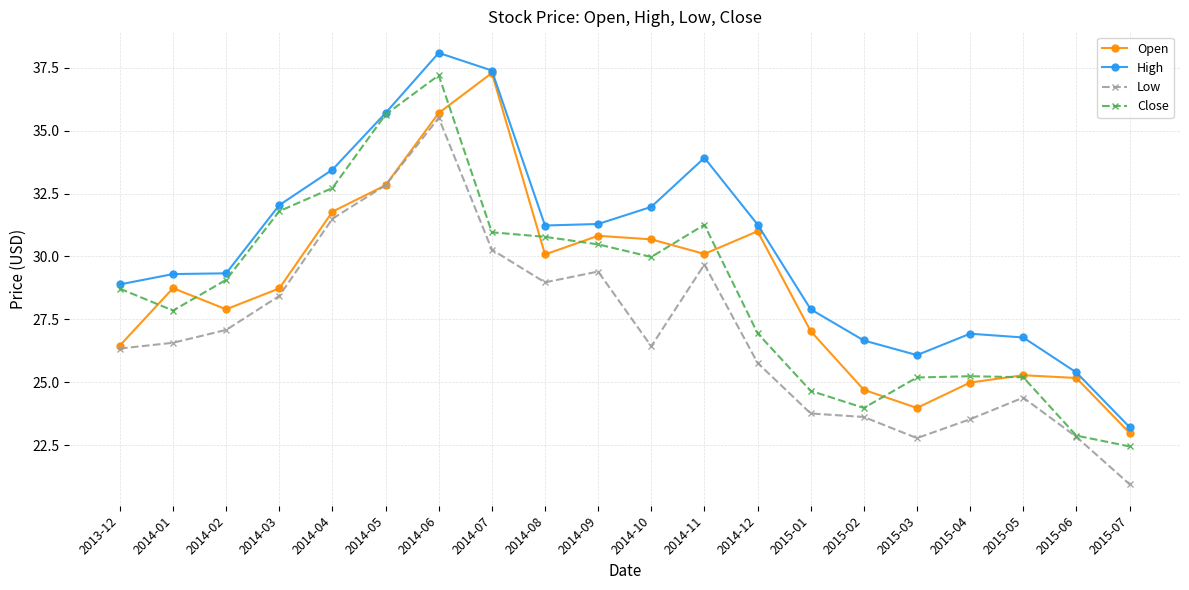

True or false: Low and High cross at least once.

False